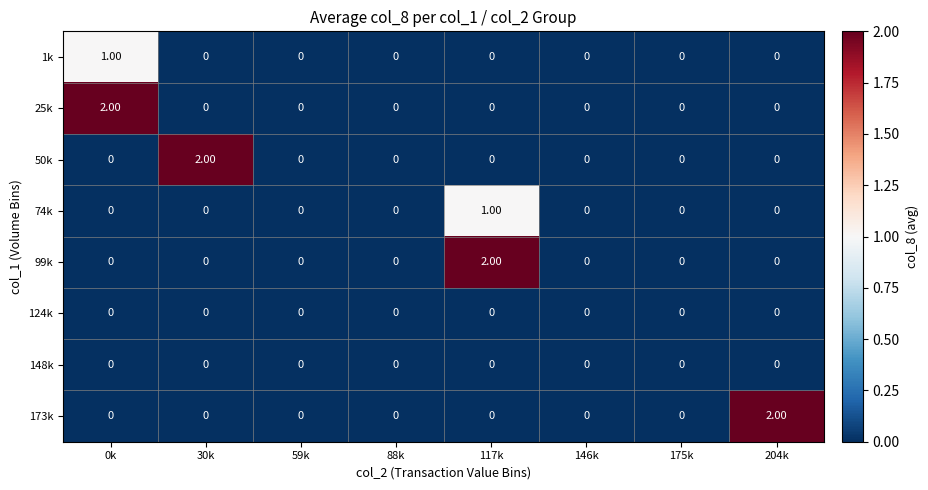

At how many categories does at least one series exceed 1?

4